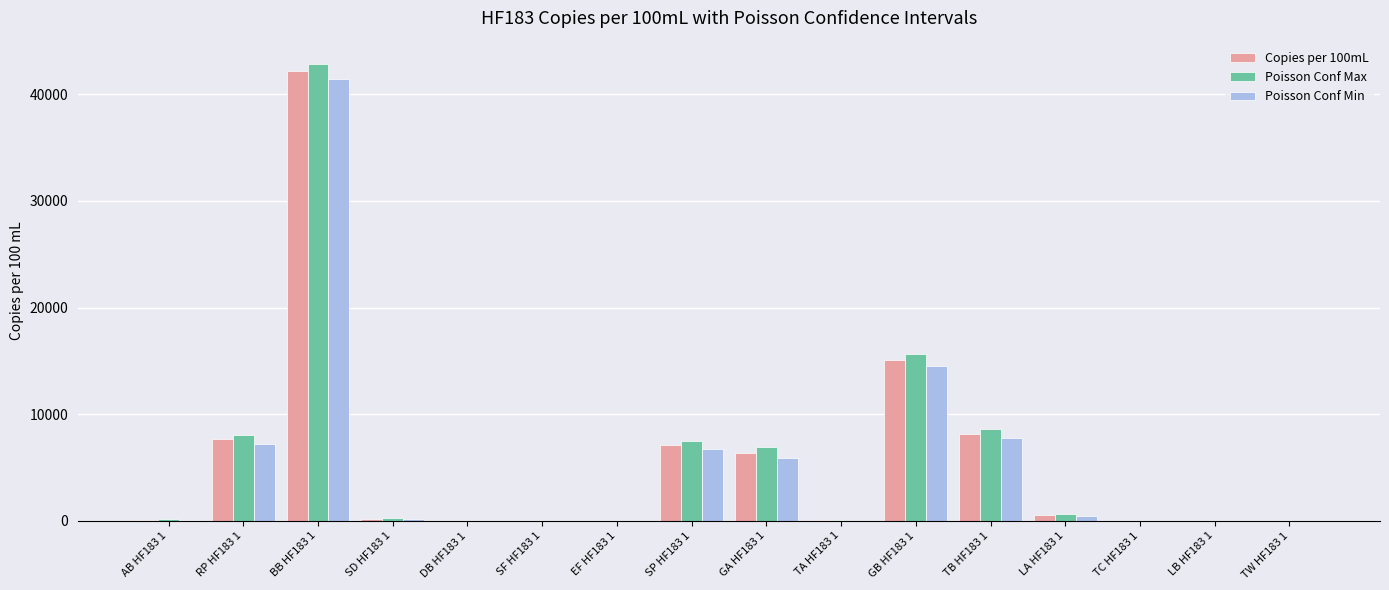

What is the sum of all Poisson Conf Min values?

84167.8